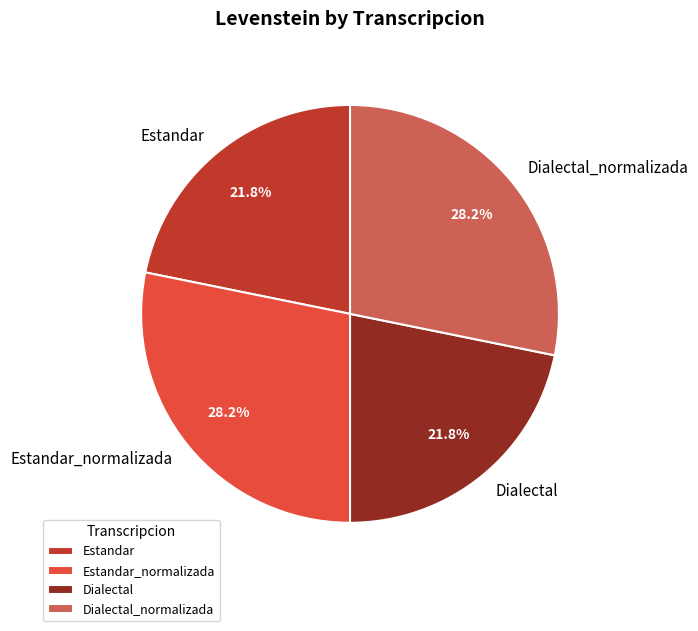

Which has a higher value, Estandar or Estandar_normalizada?

Estandar_normalizada